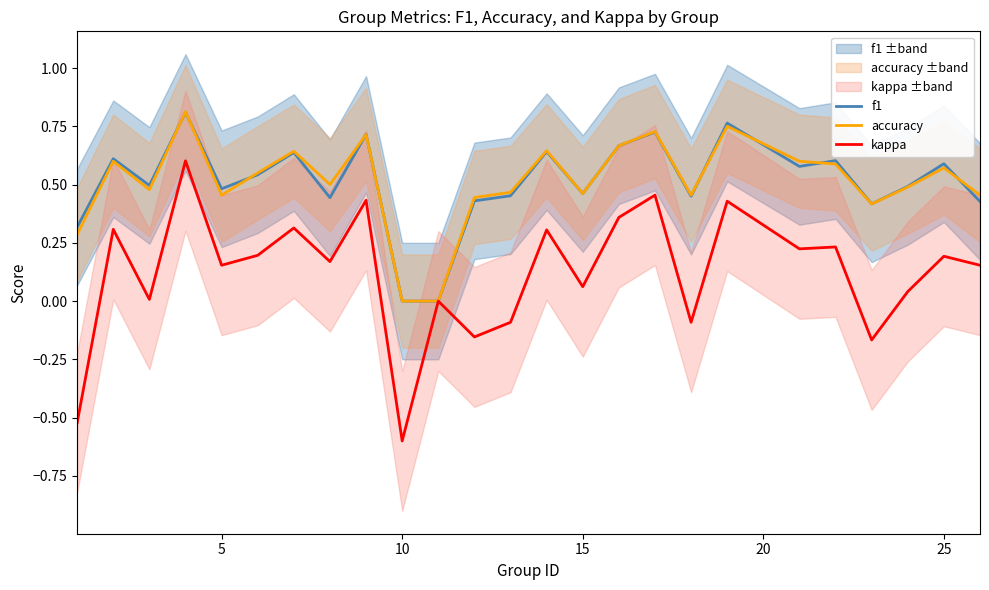

True or false: kappa has a value of 0.2 at 25.

True